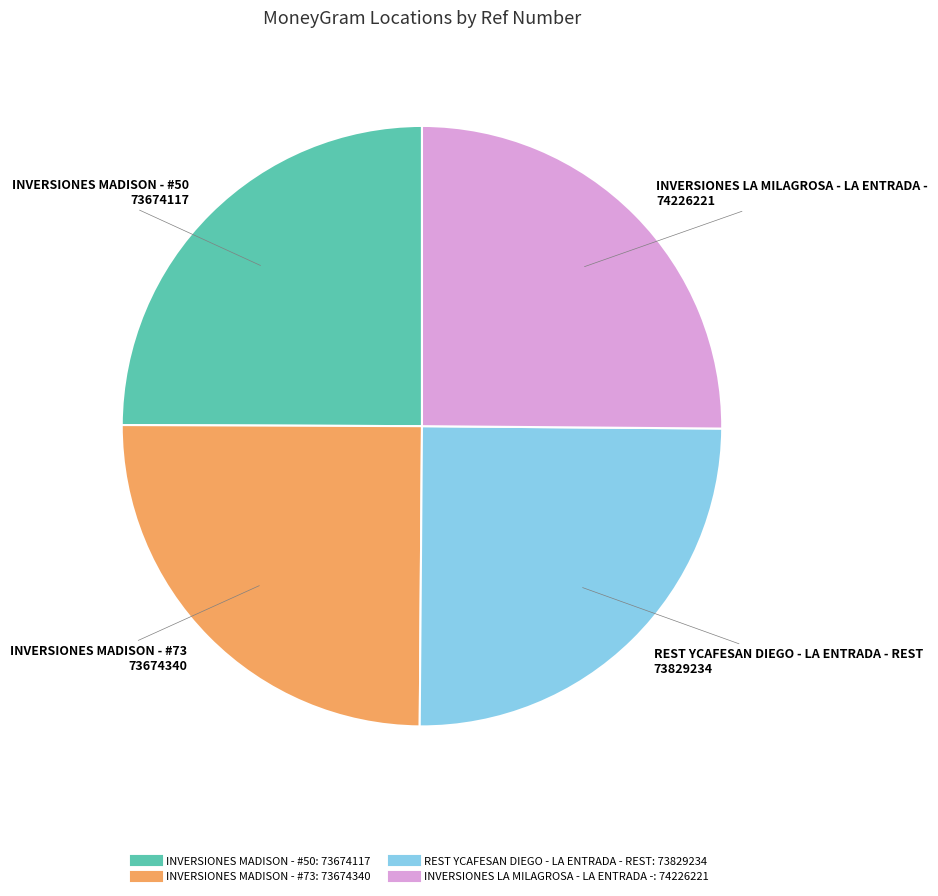

Is it true that REST YCAFESAN DIEGO - LA ENTRADA - REST is 11% of the pie?

False